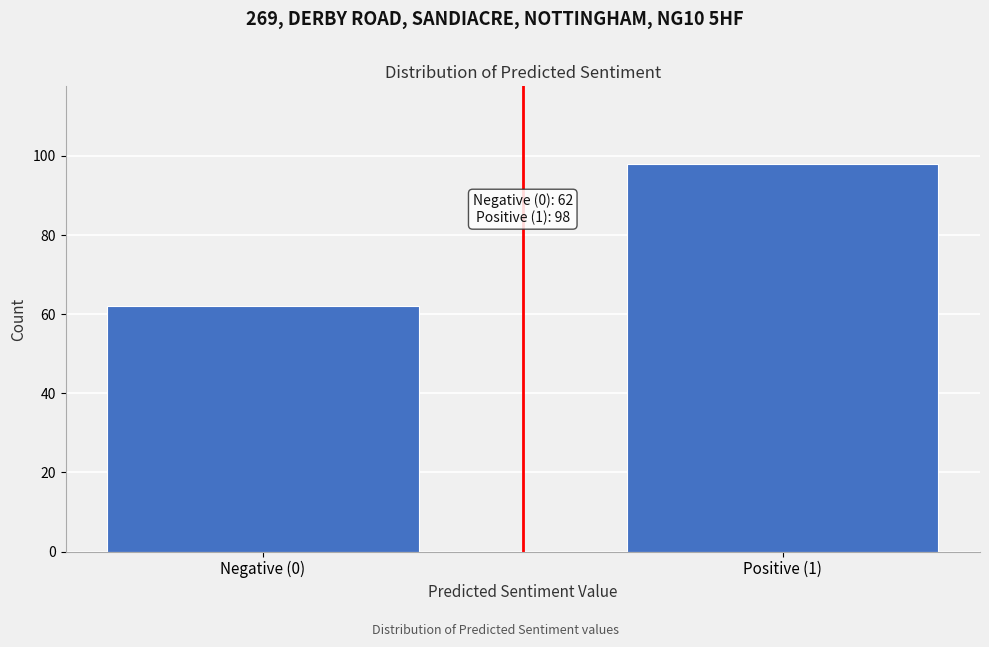

Reading left to right, list all the values displayed in this chart.

Negative (0)=62	Positive (1)=98